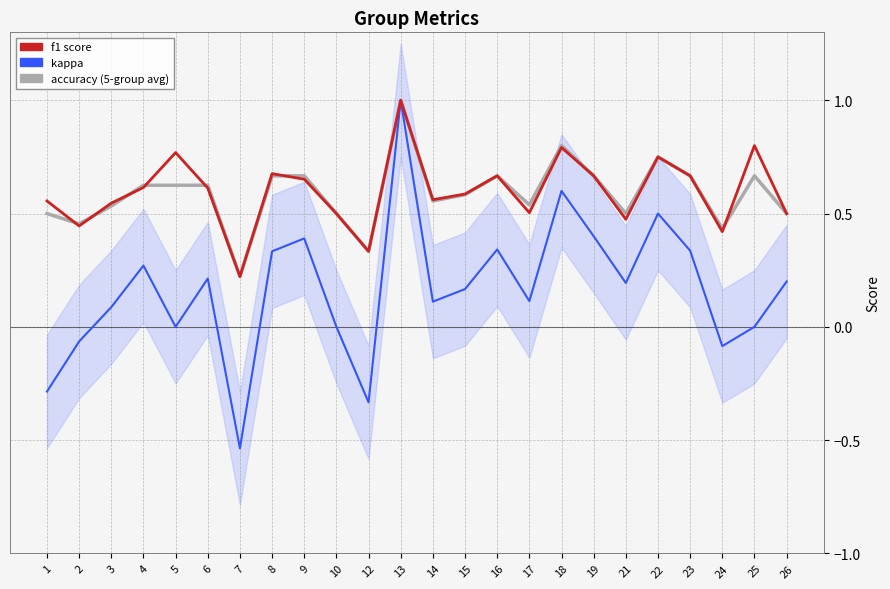

At 15, list the series in order from smallest to largest.

kappa, accuracy, f1